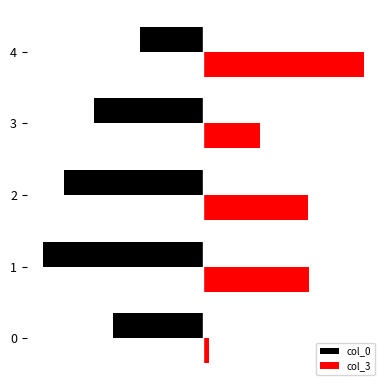

What is the spread (max minus min) of values at 2?

152.1